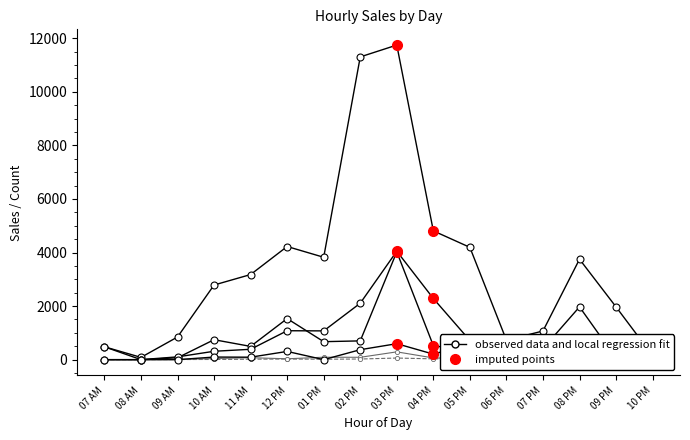

Reading right to left, extract all data points from this chart.

total_venta: 152	1969	3750	1070	729	4194	4809	11747	11305	3823	4225	3178	2787	846	85	480
venta_sabado_20181020: 0	52	1970	412	92	312	524	4025	701	671	1533	495	745	70	0	0
venta_viernes_20181019: 24	196	376	0	0	717	2284	4049	2107	1074	1080	387	313	104	0	0
venta_jueves_20181018: 49	446	305	0	22	586	206	596	372	0	307	92	97	0	0	480
total_ctes: 12	6	14	7	10	42	64	291	88	91	32	73	41	6	0	0
total_tickets: 12	6	13	7	10	26	30	60	24	16	23	17	7	5	0	0